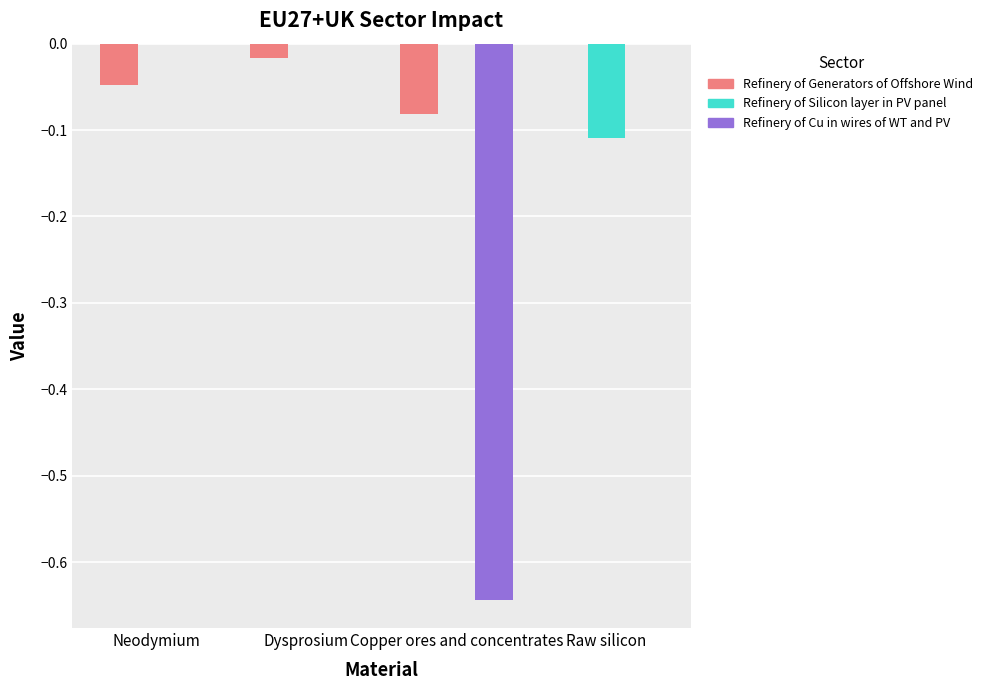

Count the number of data series in this chart.

3